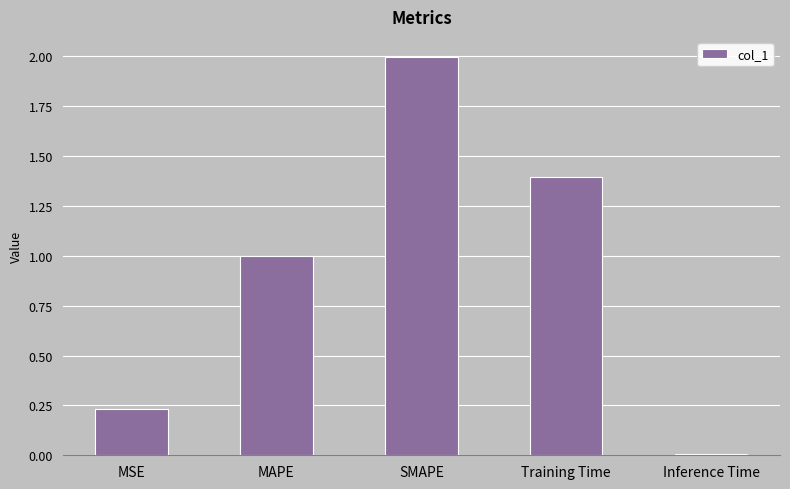

What is the approximate value at MAPE?

1.0